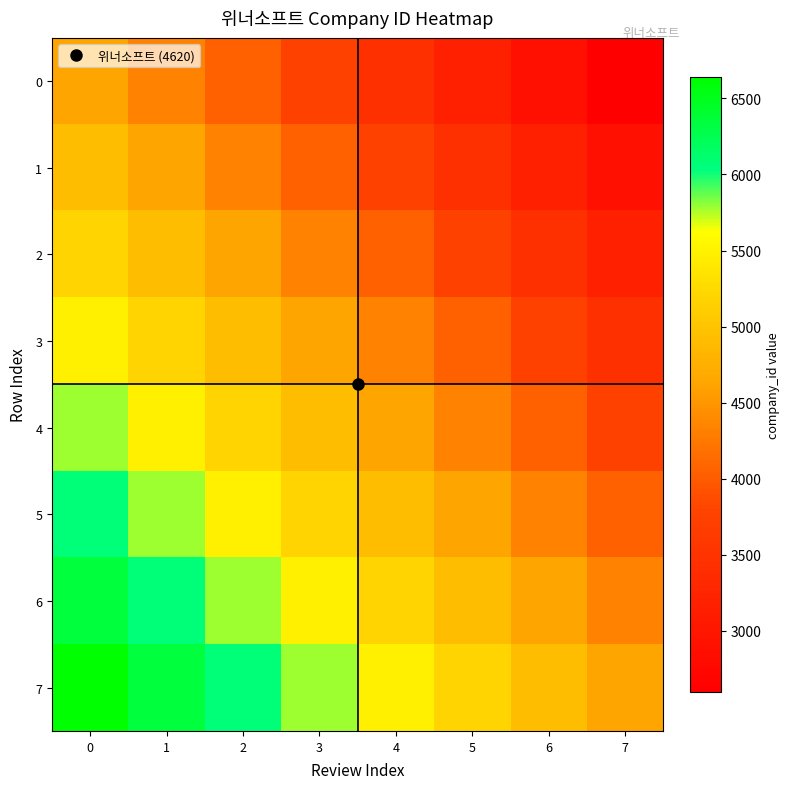

How many series are shown in this chart?

8